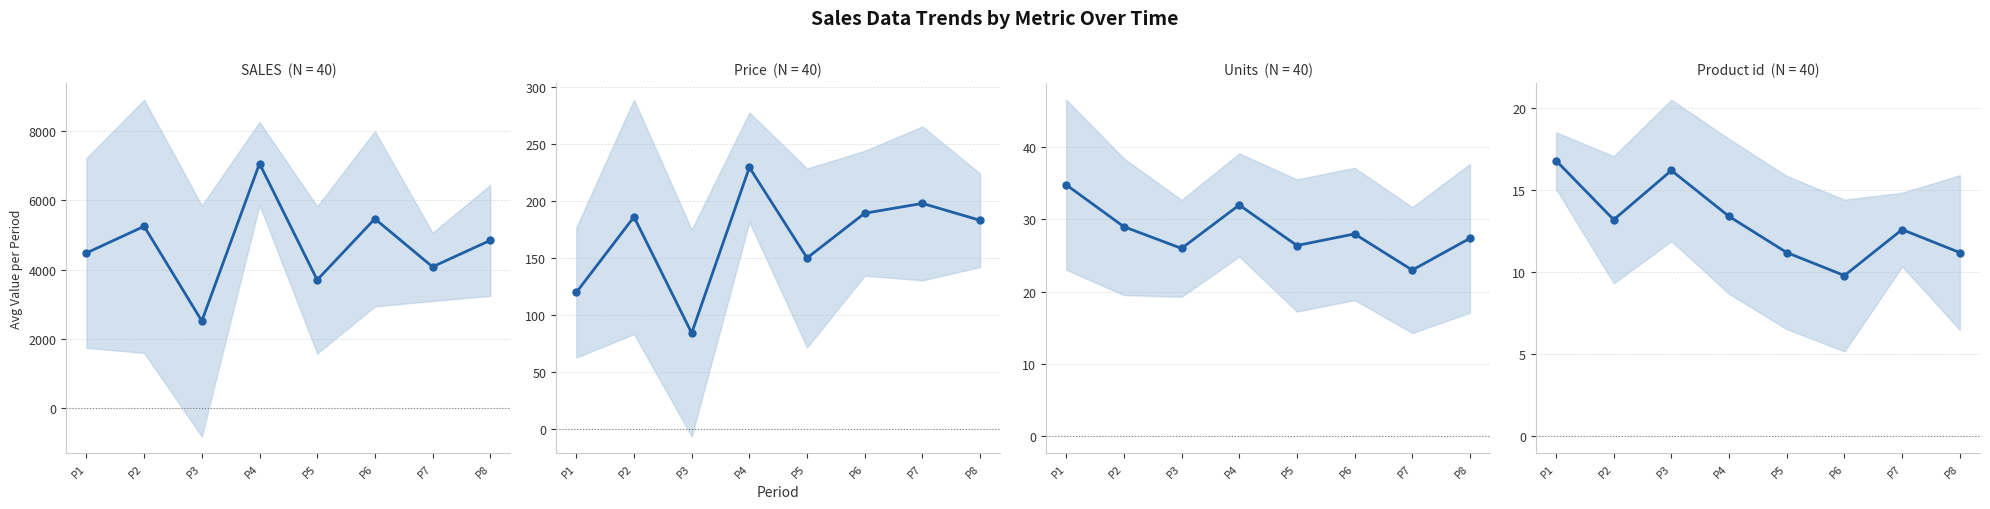

At which category is the sum across all series the highest?

P4